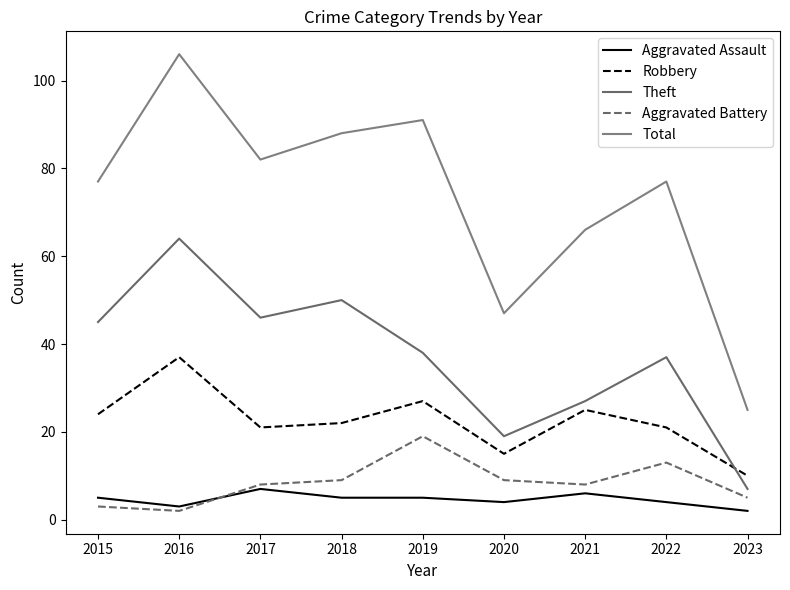

The Aggravated Assault series shows 5 at 2015. True or false?

True